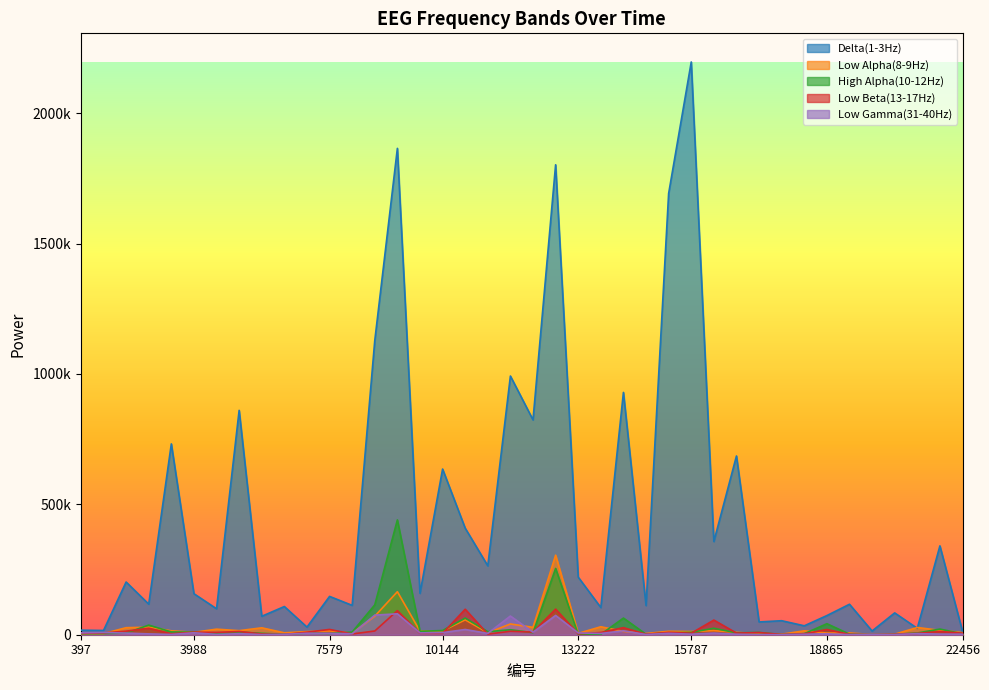

True or false: High Alpha(10-12Hz) has more than 2 interior local peaks.

True